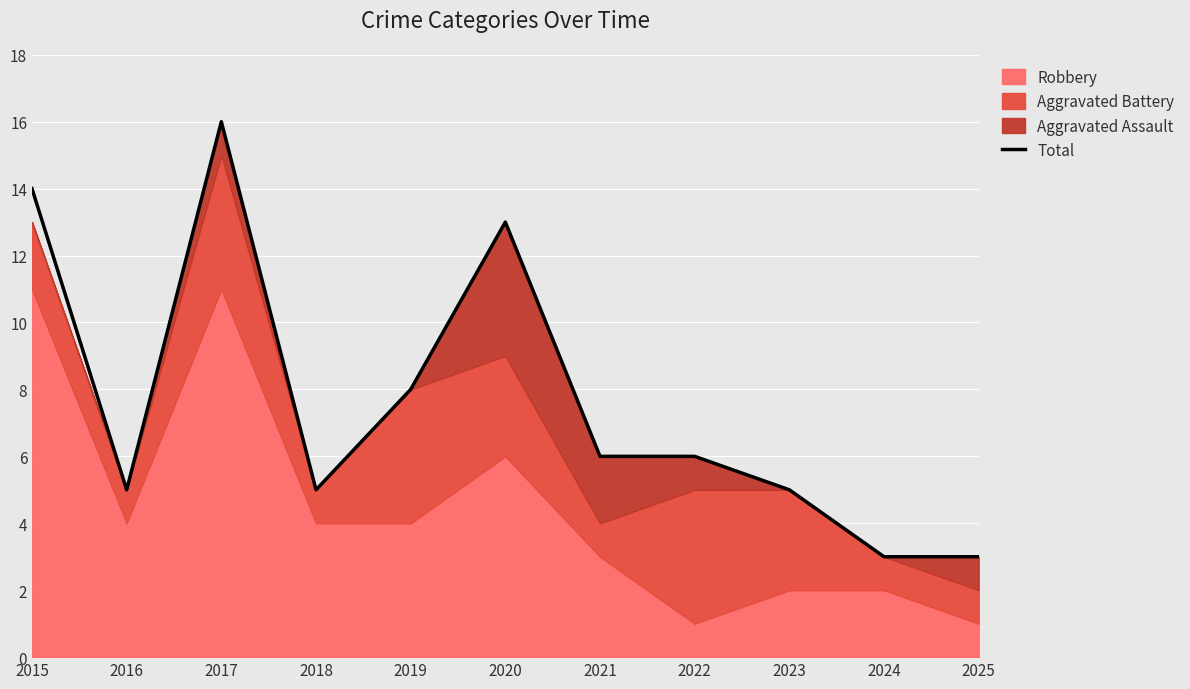

What is the difference between the maximum and minimum values?

13